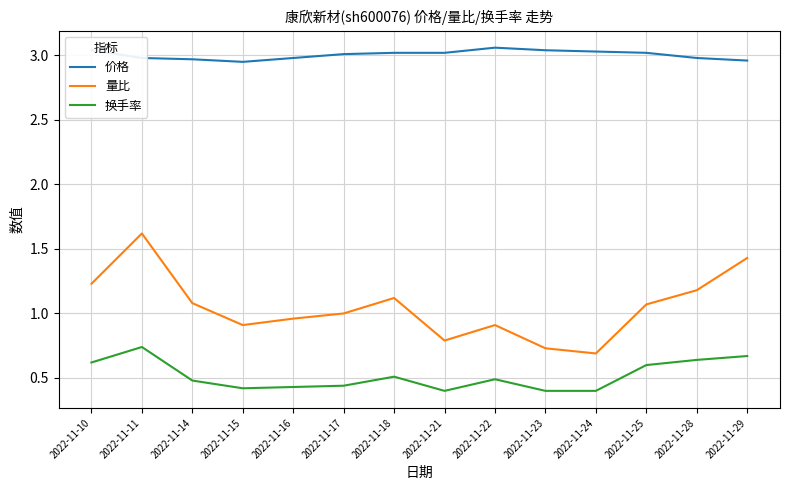

True or false: 换手率 and 价格 cross at least once.

False